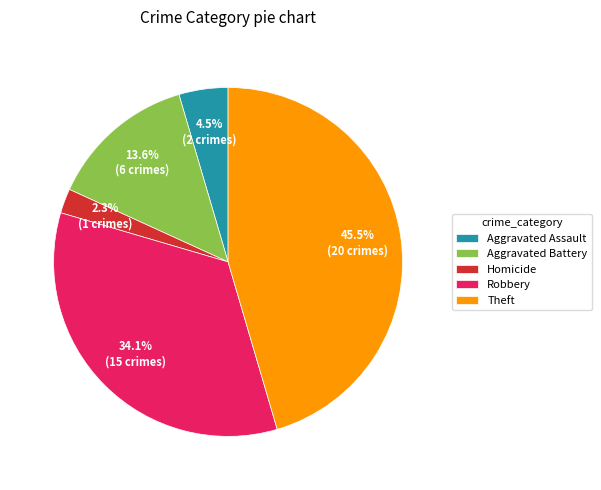

To the nearest percent, what portion does Aggravated Battery represent?

14%